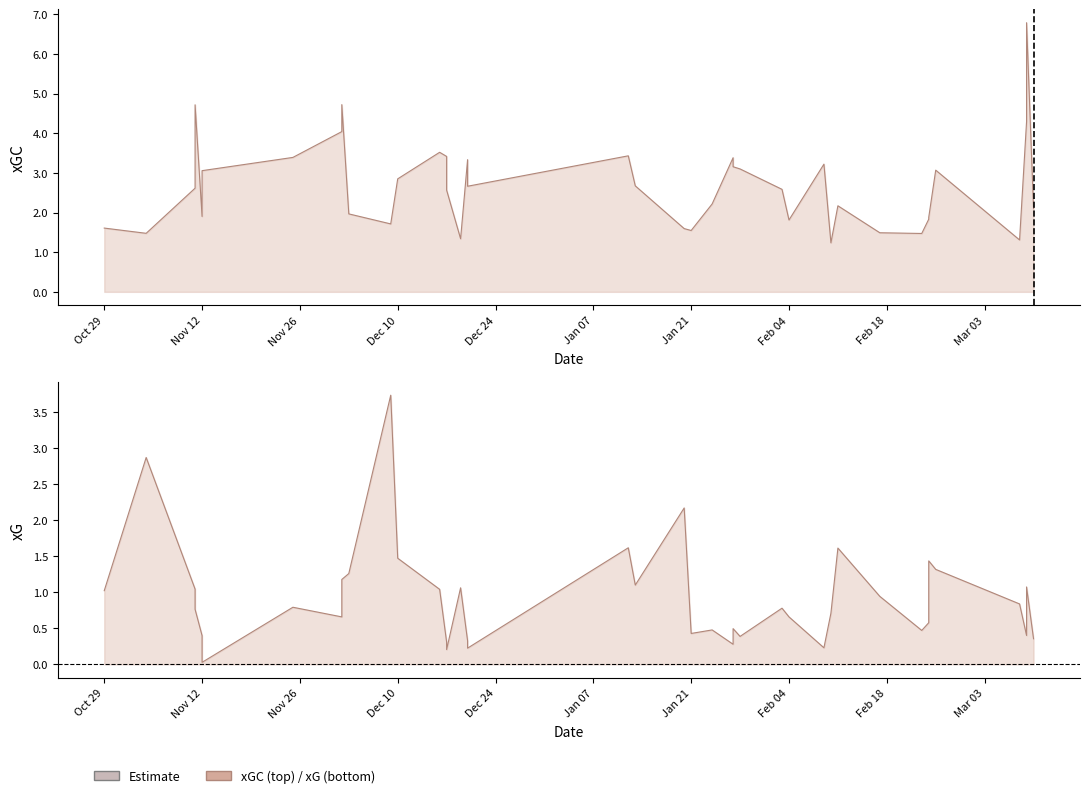

After their last crossing, which series has the higher values: xG or xGC?

xGC